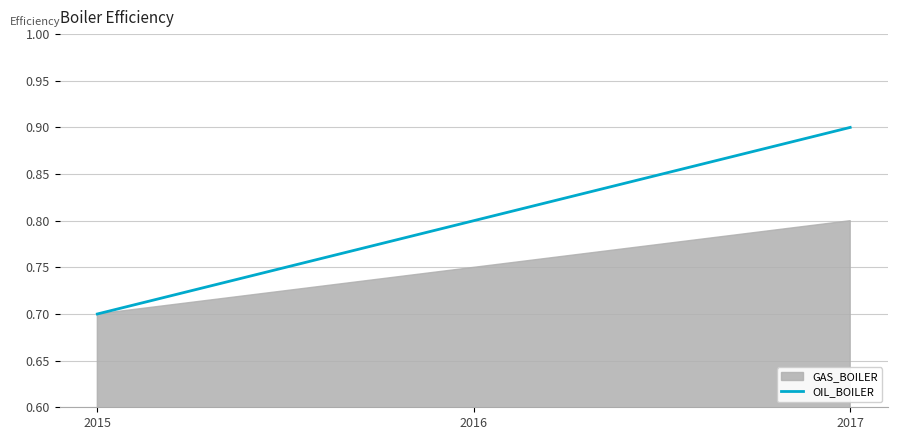

How many lines are shown in the chart?

1